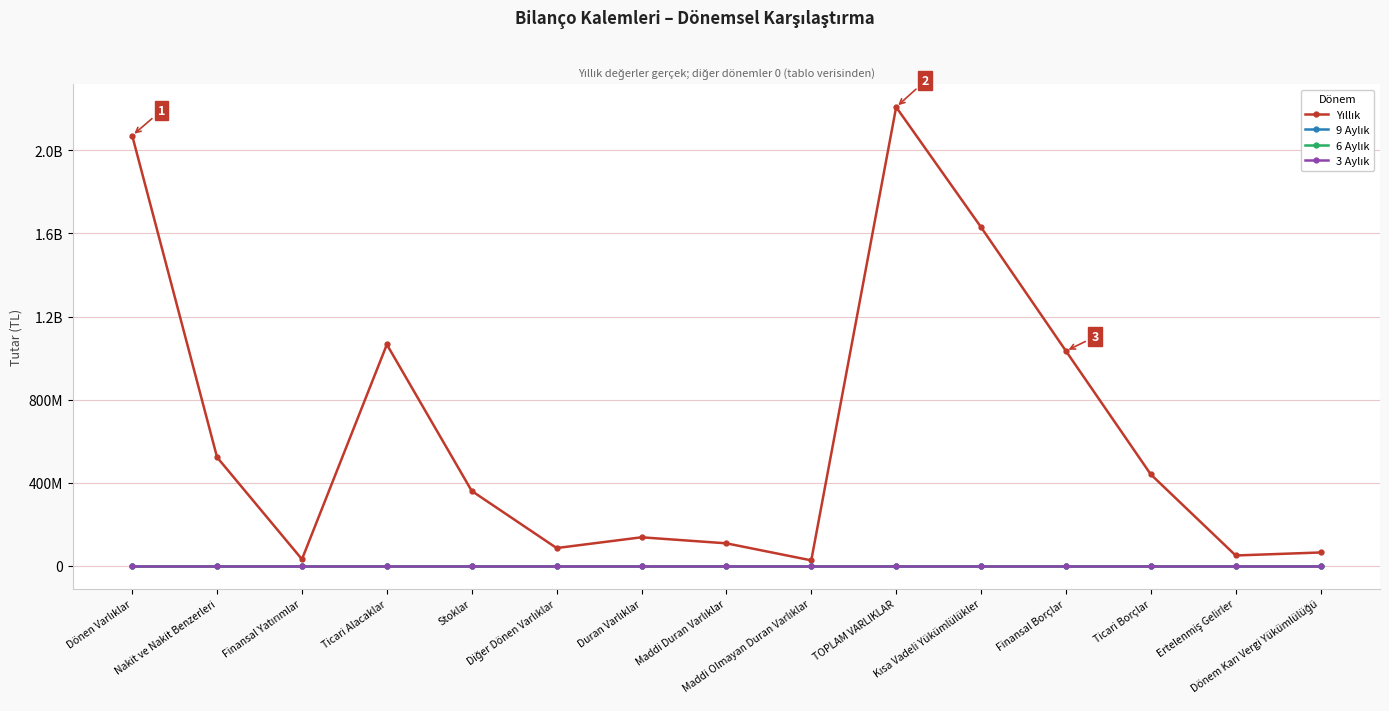

Does the chart have visible grid lines?

Yes